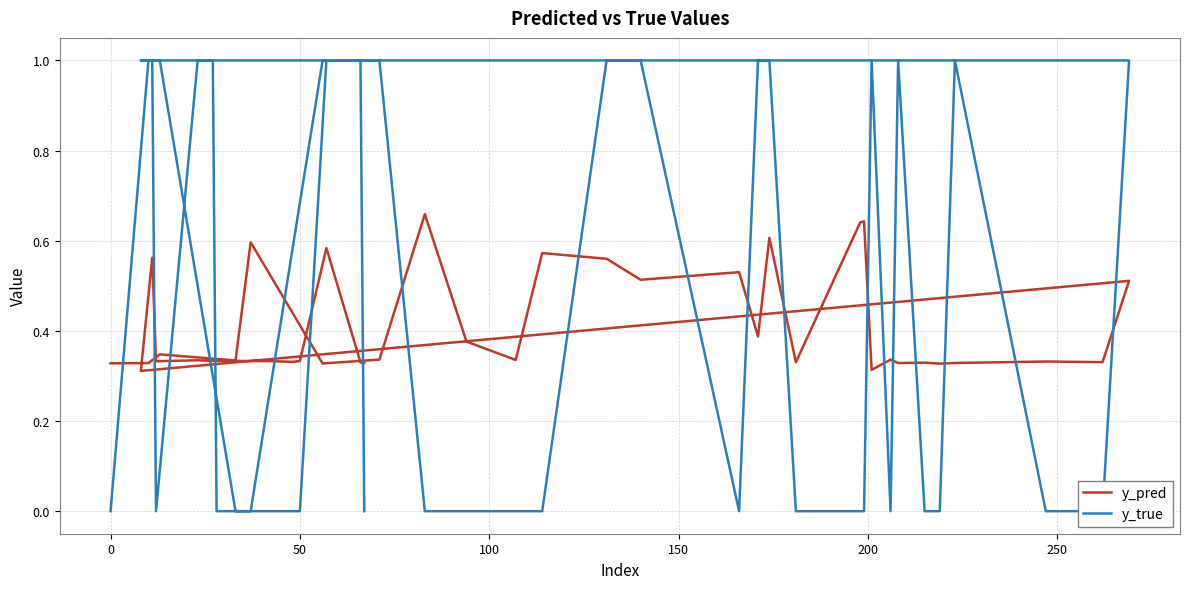

The y_true series shows 1.3 at 200. True or false?

False